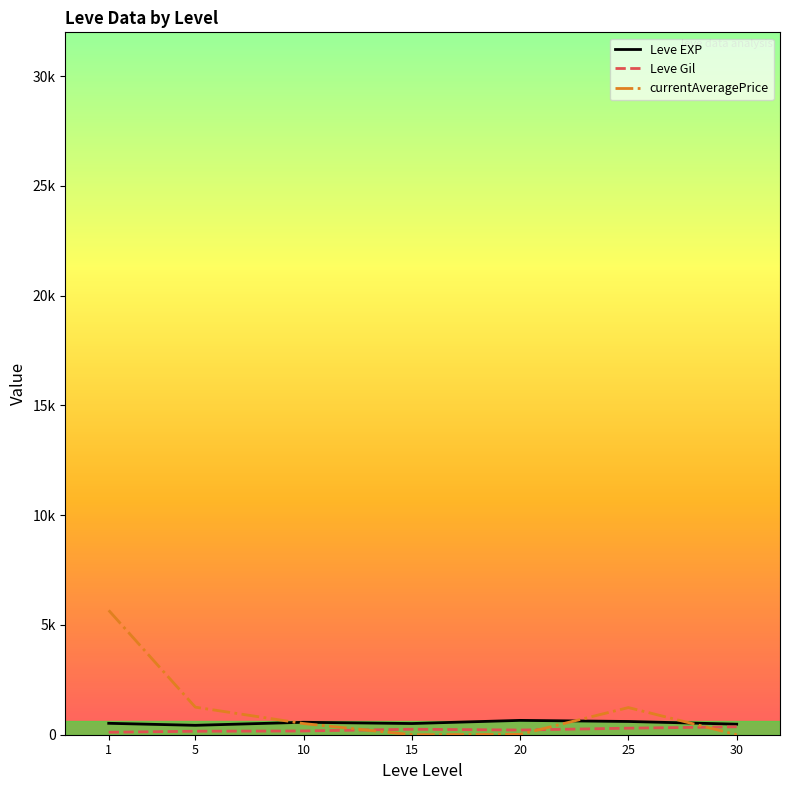

What are all the series names shown in the legend?

Leve EXP, Leve Gil, currentAveragePrice